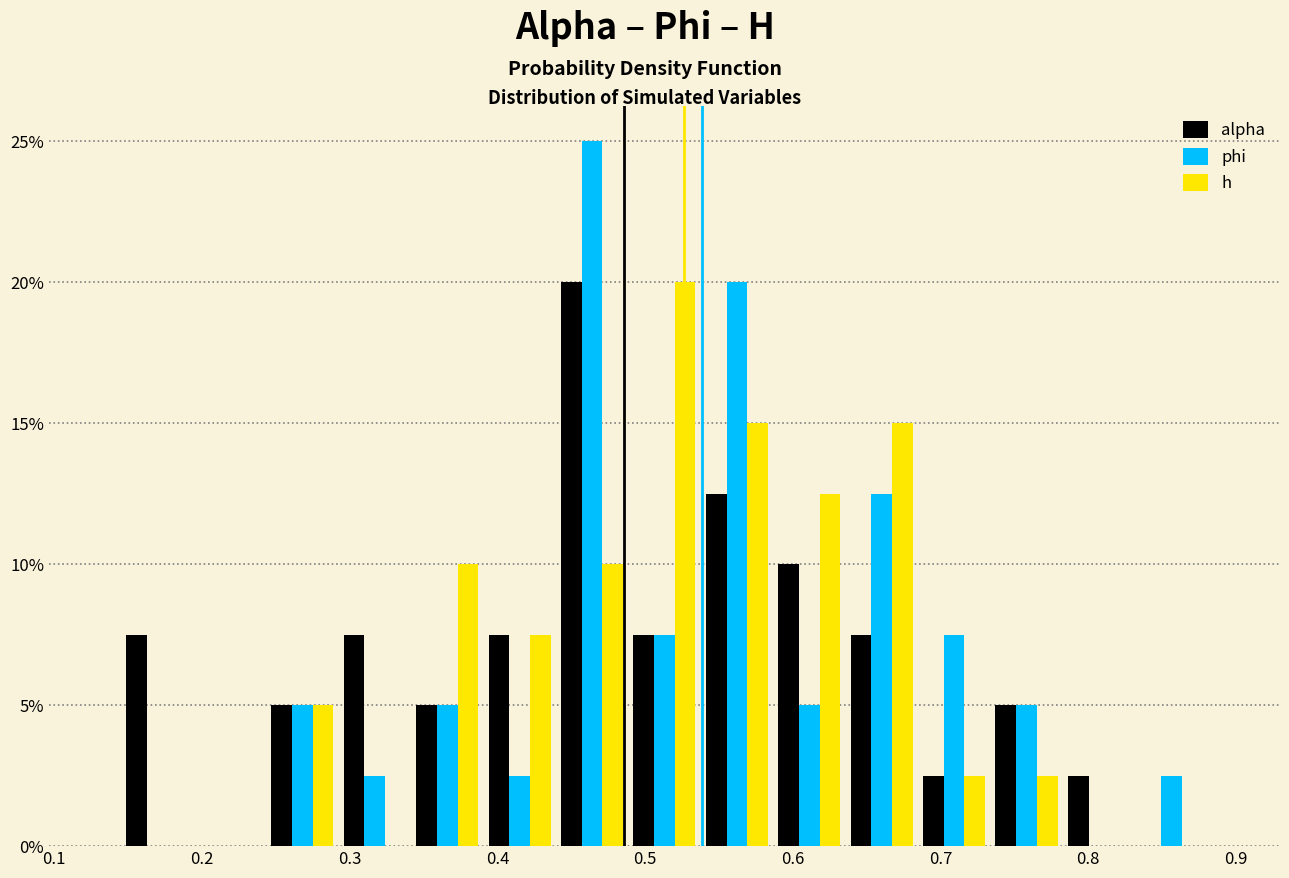

Reading left to right, list every range on the x-axis with the height of the bar of each series over it. Neither the bar edges nor the heights are printed on the chart, so give them approximately, as read against the axes.

0.15 to 0.19: alpha=7.5	phi=0	h=0
0.19 to 0.24: alpha=0	phi=0	h=0
0.24 to 0.29: alpha=5.0	phi=5.0	h=5.0
0.29 to 0.34: alpha=7.5	phi=2.5	h=0
0.34 to 0.39: alpha=5.0	phi=5.0	h=10.0
0.39 to 0.44: alpha=7.5	phi=2.5	h=7.5
0.44 to 0.49: alpha=20.0	phi=25.0	h=10.0
0.49 to 0.54: alpha=7.5	phi=7.5	h=20.0
0.54 to 0.59: alpha=12.5	phi=20.0	h=15.0
0.59 to 0.64: alpha=10.0	phi=5.0	h=12.5
0.64 to 0.68: alpha=7.5	phi=12.5	h=15.0
0.68 to 0.73: alpha=2.5	phi=7.5	h=2.5
0.73 to 0.78: alpha=5.0	phi=5.0	h=2.5
0.78 to 0.83: alpha=2.5	phi=0	h=0
0.83 to 0.88: alpha=0	phi=2.5	h=0